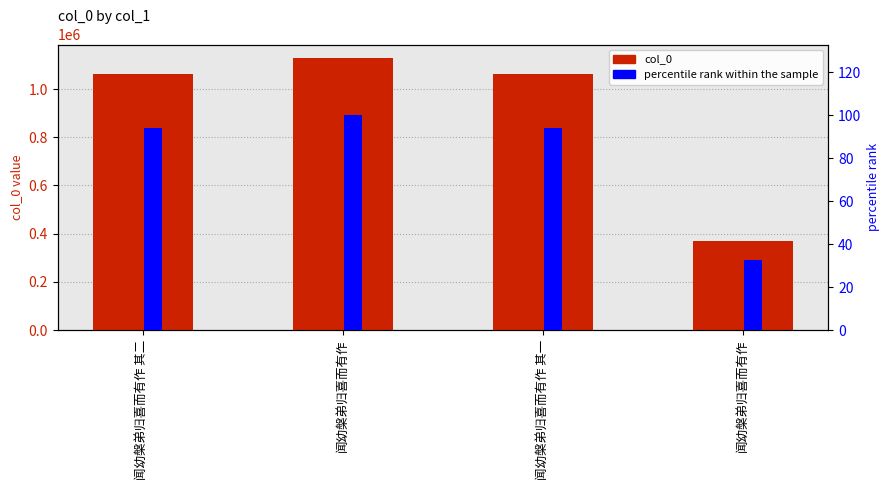

What is the sum of all percentile rank within the sample values?

320.9